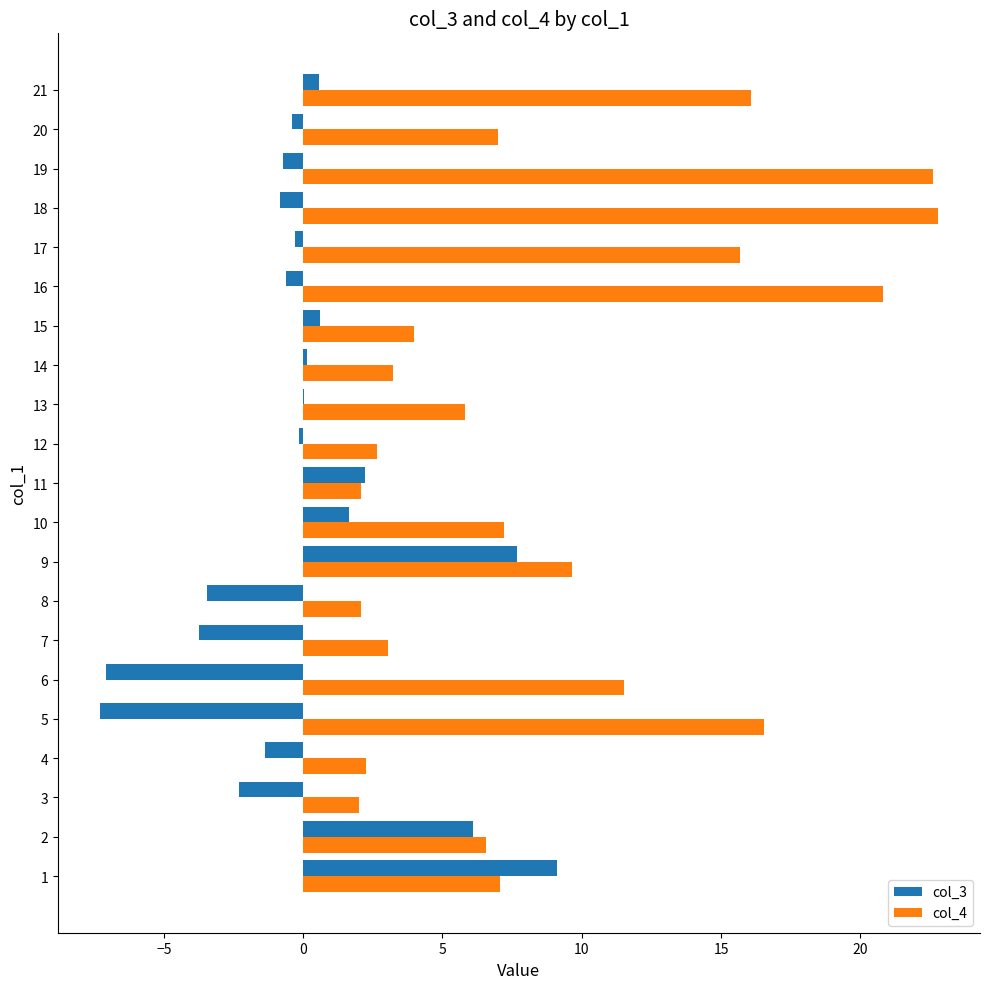

True or false: col_4 has a value of 4.0 at 15.

True